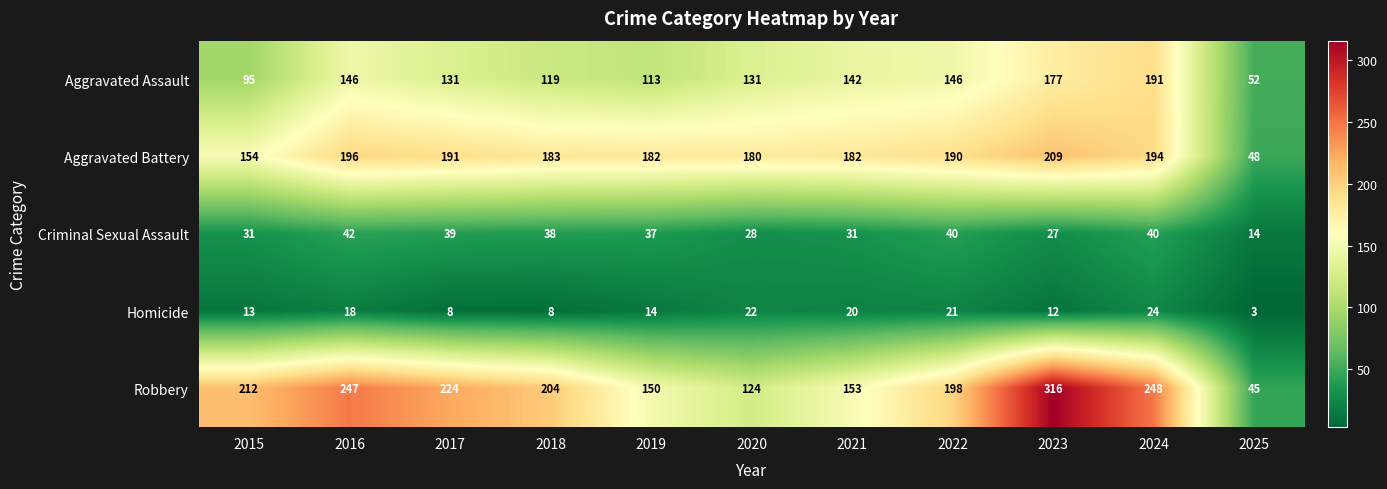

Which series has the largest range (max minus min)?

Robbery